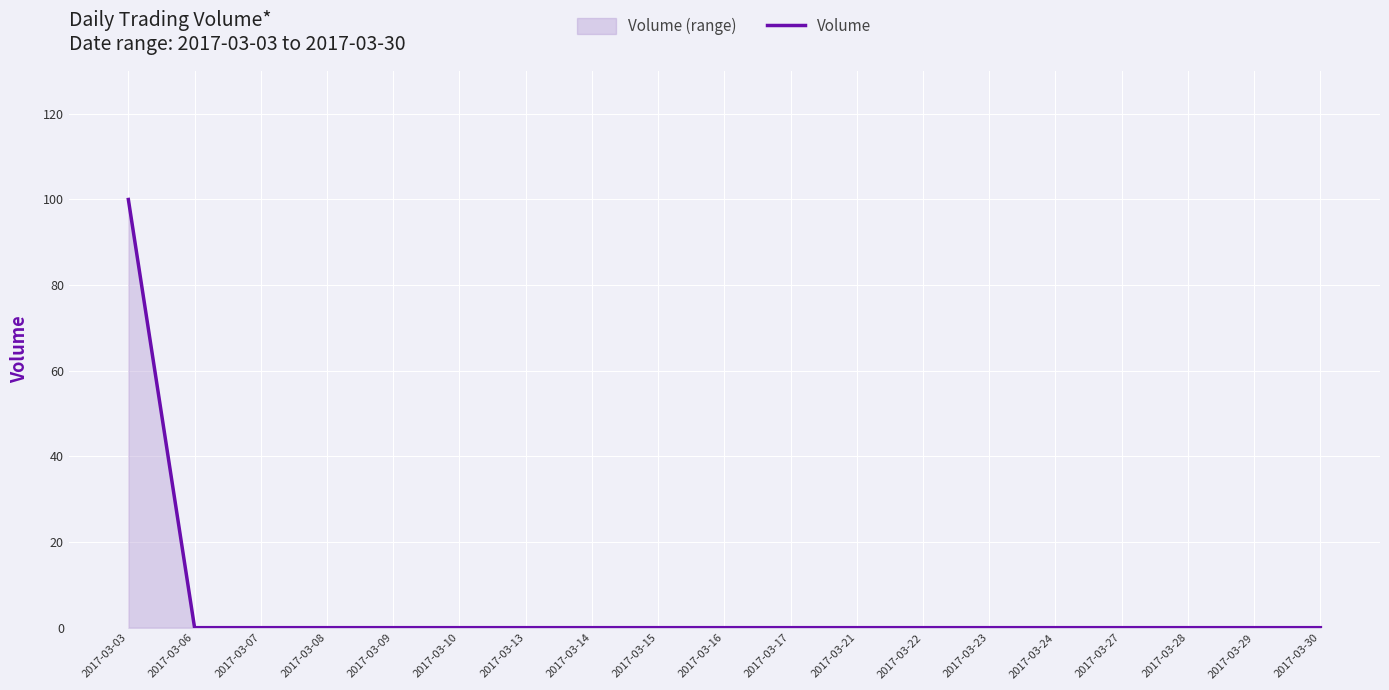

Rank the categories by value from highest to lowest.

2017-03-03, 2017-03-06, 2017-03-07, 2017-03-08, 2017-03-09, 2017-03-10, 2017-03-13, 2017-03-14, 2017-03-15, 2017-03-16, 2017-03-17, 2017-03-21, 2017-03-22, 2017-03-23, 2017-03-24, 2017-03-27, 2017-03-28, 2017-03-29, 2017-03-30